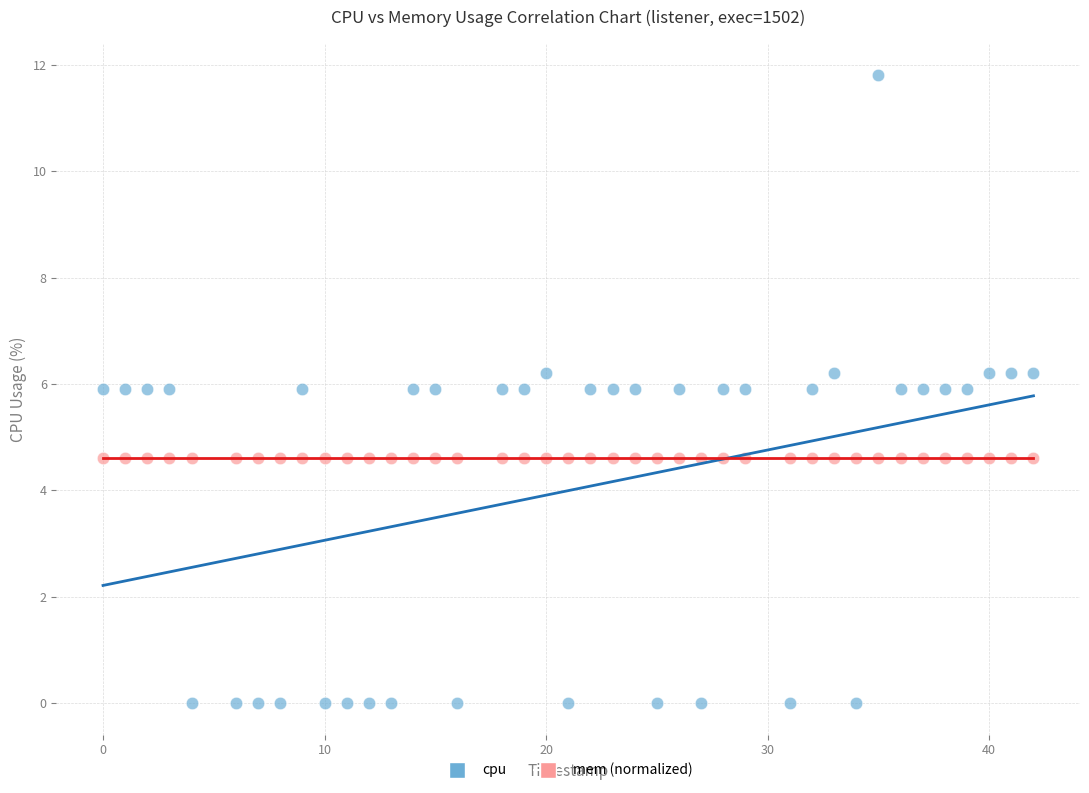

Which series reaches the minimum Y coordinate?

cpu